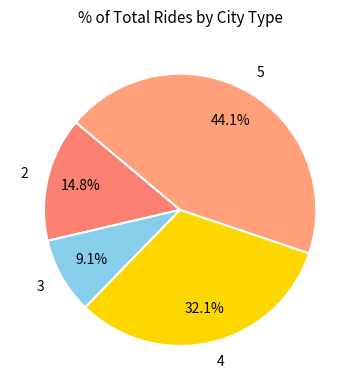

Combined, do 3 and 5 account for over 50%?

Yes